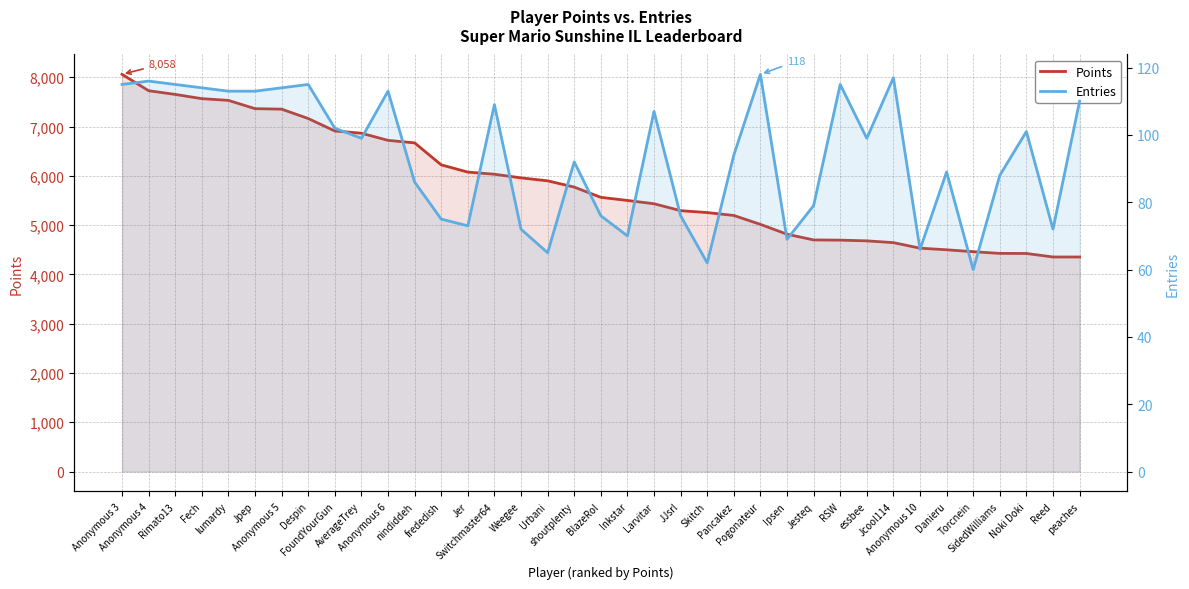

Reading left to right, what are all the values shown in this chart?

Points: 8058	7726	7651	7565	7530	7362	7352	7162	6909	6864	6719	6668	6222	6075	6032	5958	5898	5771	5563	5500	5433	5293	5254	5195	5015	4815	4699	4695	4680	4644	4532	4499	4460	4426	4424	4353	4353
Entries: 115	116	115	114	113	113	114	115	102	99	113	86	75	73	109	72	65	92	76	70	107	76	62	94	118	69	79	115	99	117	66	89	60	88	101	72	110